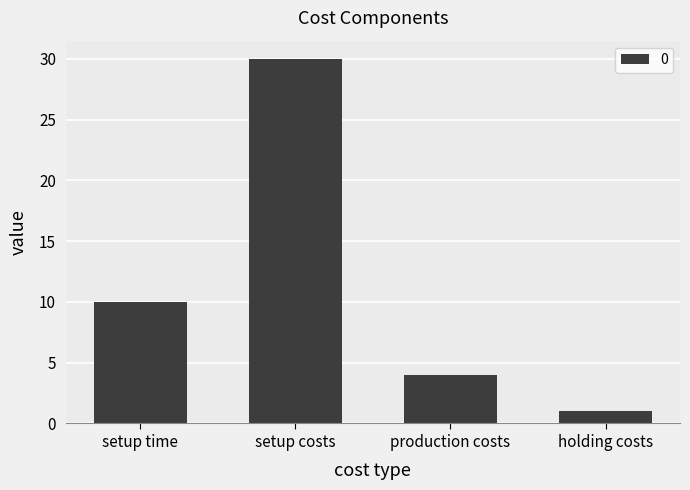

Rank the categories by value from lowest to highest.

holding costs, production costs, setup time, setup costs